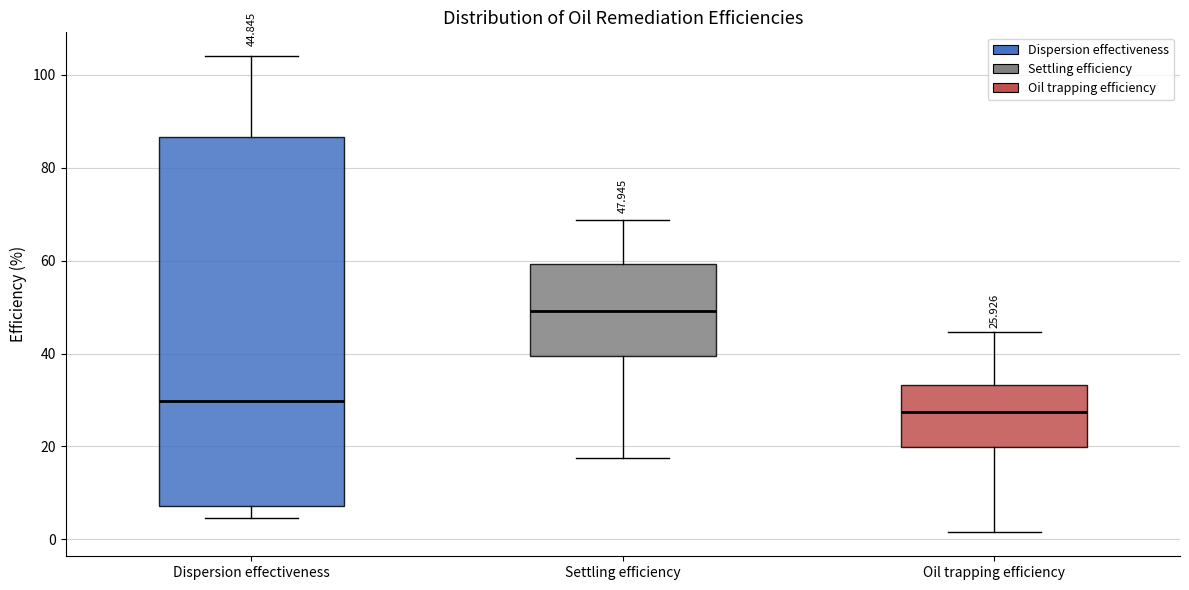

Which box has the highest median line?

Settling efficiency